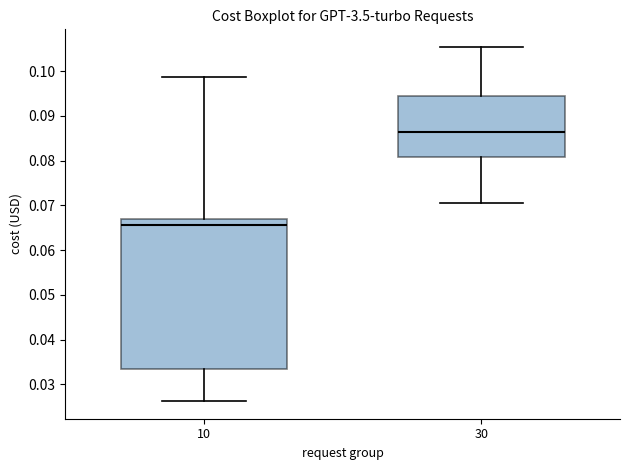

Comparing the boxes themselves (not the whiskers), which one is the tallest?

10